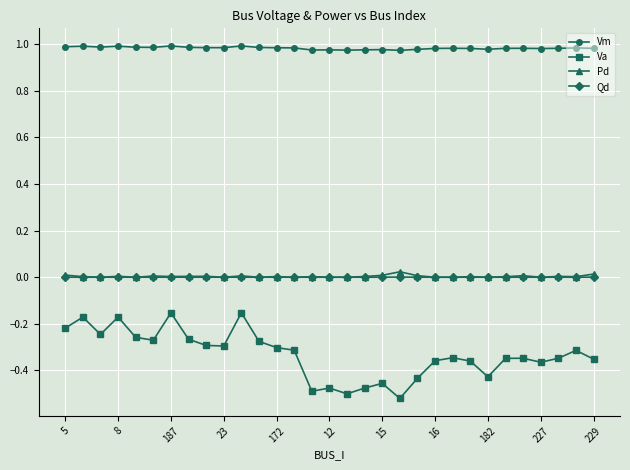

Which series has the largest total across all categories?

Vm